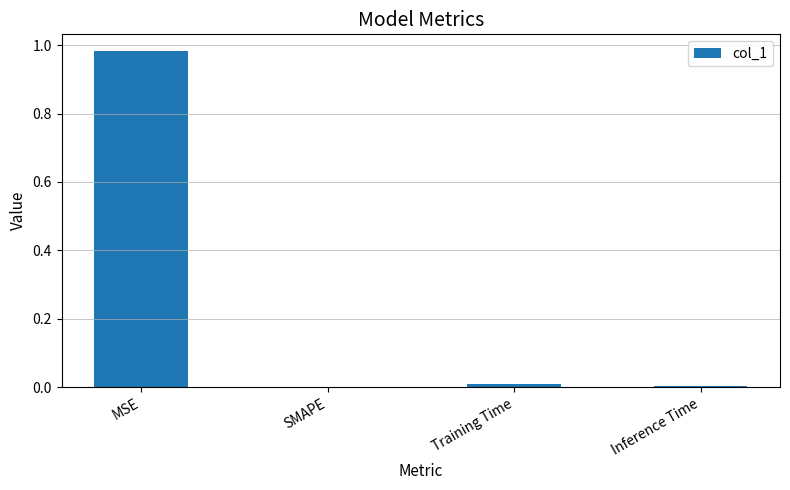

At which category does the chart reach its peak across all series?

MSE